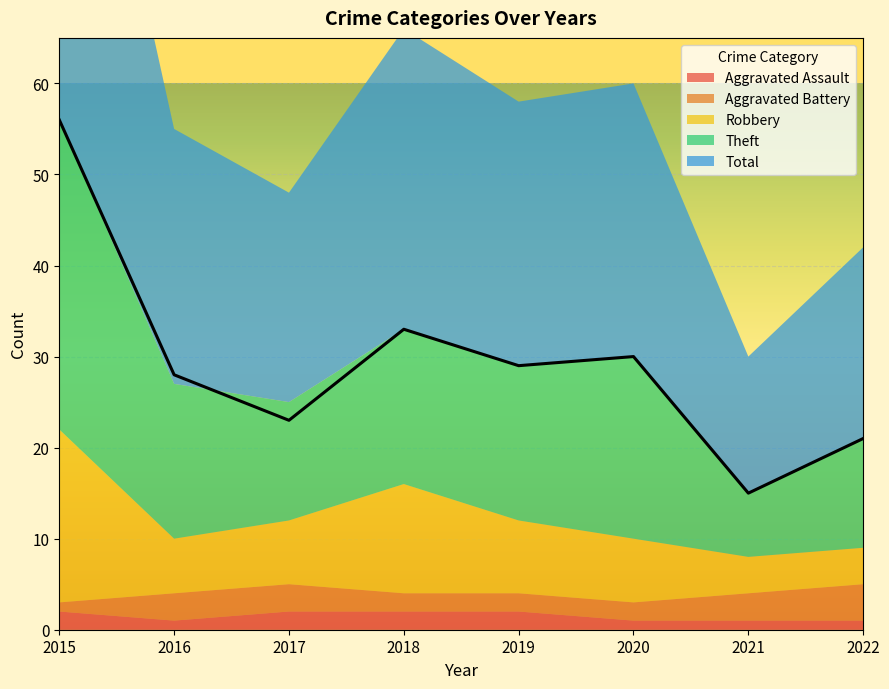

Rank the series by their maximum value, from lowest to highest.

Aggravated Assault, Aggravated Battery, Robbery, Theft, Total